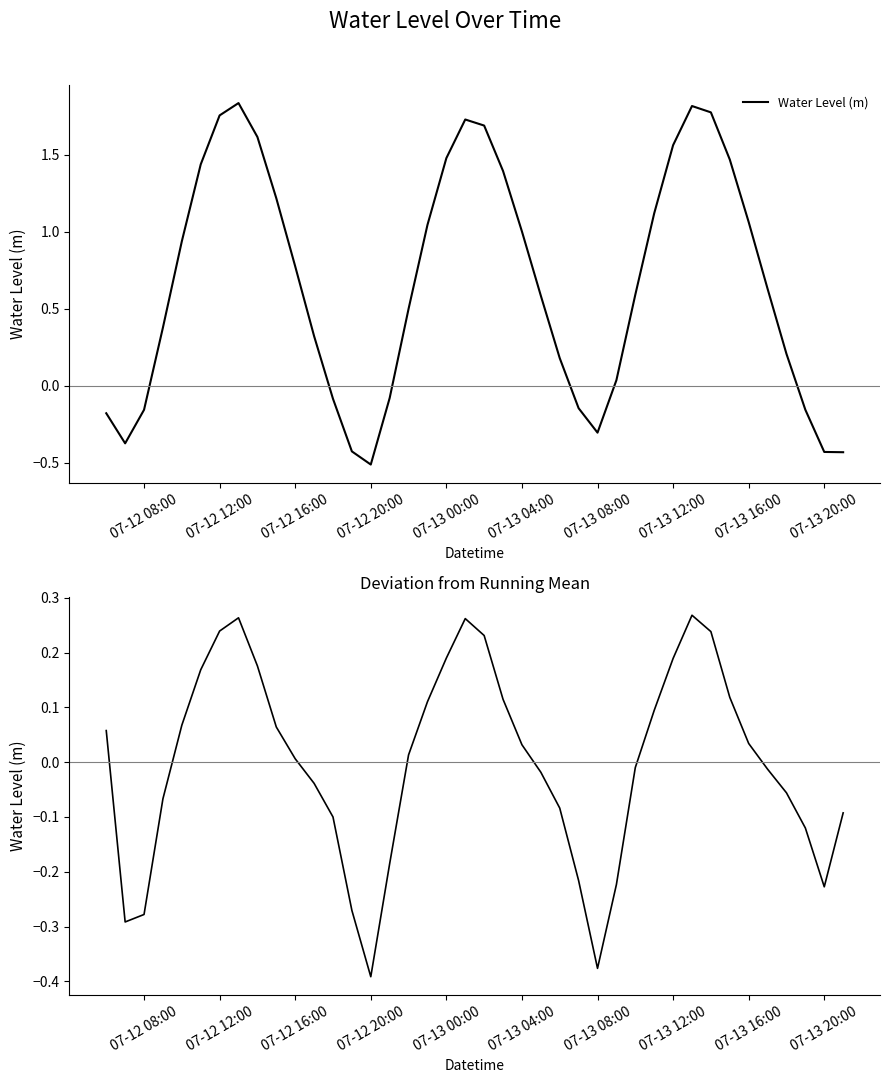

Reading left to right, extract all data points from this chart.

Water Level (m): -0.2	-0.4	-0.2	0.4	0.9	1.4	1.8	1.8	1.6	1.2	0.8	0.3	-0.1	-0.4	-0.5	-0.1	0.5	1.0	1.5	1.7	1.7	1.4	1.0	0.6	0.2	-0.1	-0.3	0.0	0.6	1.1	1.6	1.8	1.8	1.5	1.1	0.6	0.2	-0.2	-0.4	-0.4
Deviation from smoothed: 0.1	-0.3	-0.3	-0.1	0.1	0.2	0.2	0.3	0.2	0.1	0.0	-0.0	-0.1	-0.3	-0.4	-0.2	0.0	0.1	0.2	0.3	0.2	0.1	0.0	-0.0	-0.1	-0.2	-0.4	-0.2	-0.0	0.1	0.2	0.3	0.2	0.1	0.0	-0.0	-0.1	-0.1	-0.2	-0.1